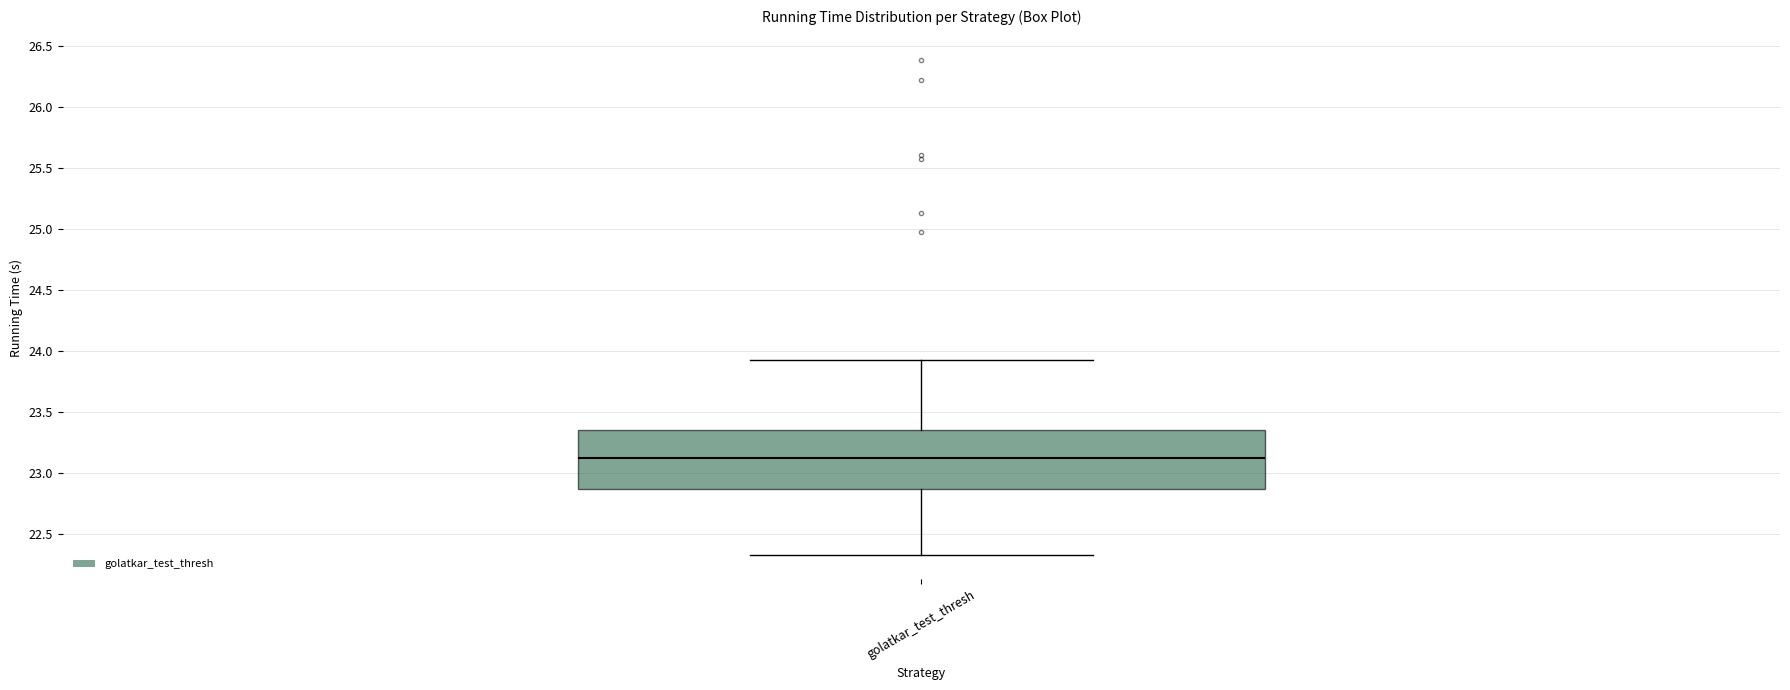

Where does the lower whisker of the box for golatkar_test_thresh end on the y-axis? The values are not printed on the chart, so give them approximately, as read against the axis.

22.35